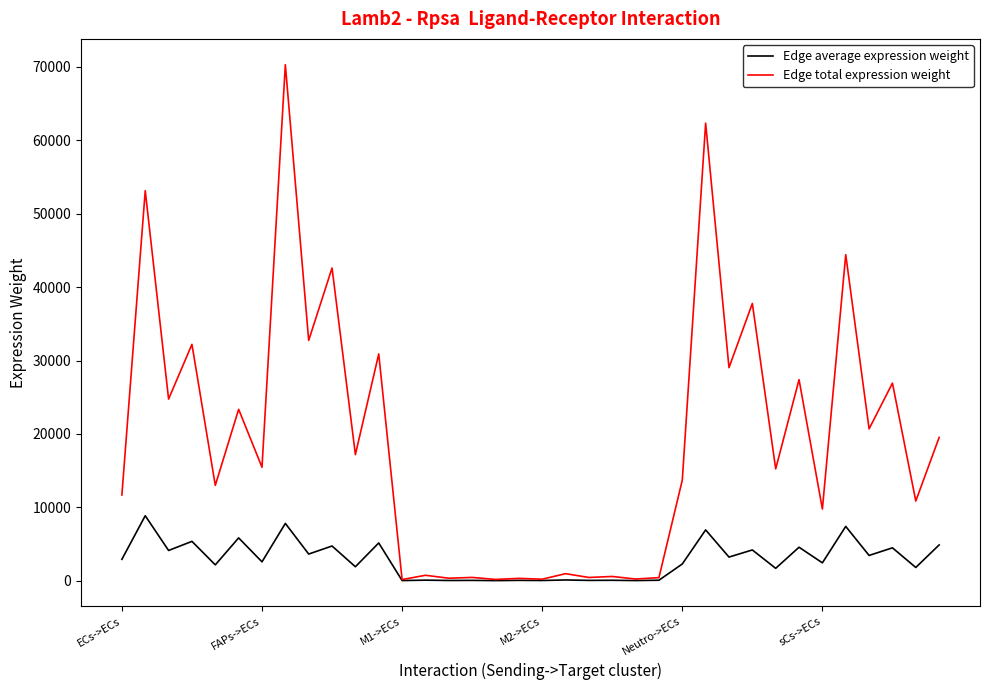

List the series in order of their overall mean, lowest first.

Edge average expression weight, Edge total expression weight